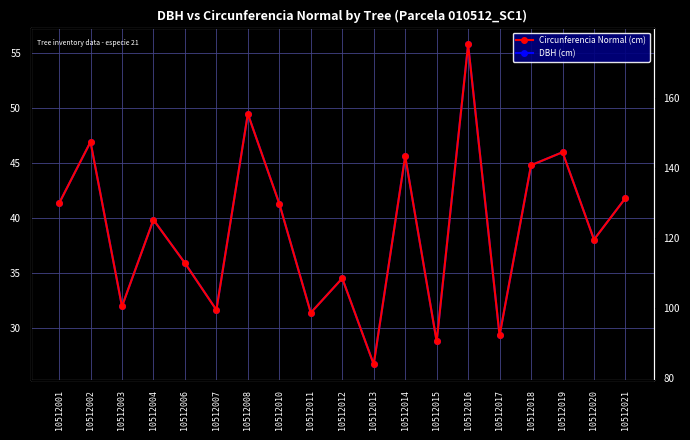

Reading right to left, transcribe all the data shown in this chart.

DBH (cm): 41.9	38.1	46.0	44.8	29.4	55.8	28.8	45.7	26.7	34.5	31.4	41.3	49.5	31.7	35.9	39.9	32.0	47.0	41.4
Circunferencia Normal (cm): 131.5	119.6	144.6	140.9	92.2	175.4	90.5	143.4	84.0	108.6	98.7	129.9	155.5	99.5	112.9	125.3	100.5	147.5	129.9